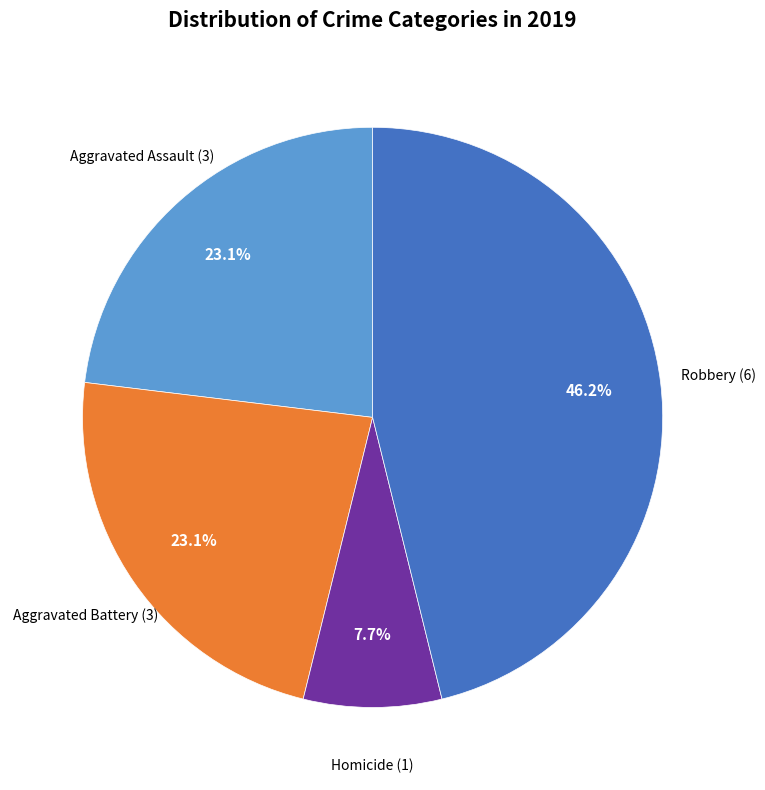

Is there any slice that represents more than half of the pie?

No